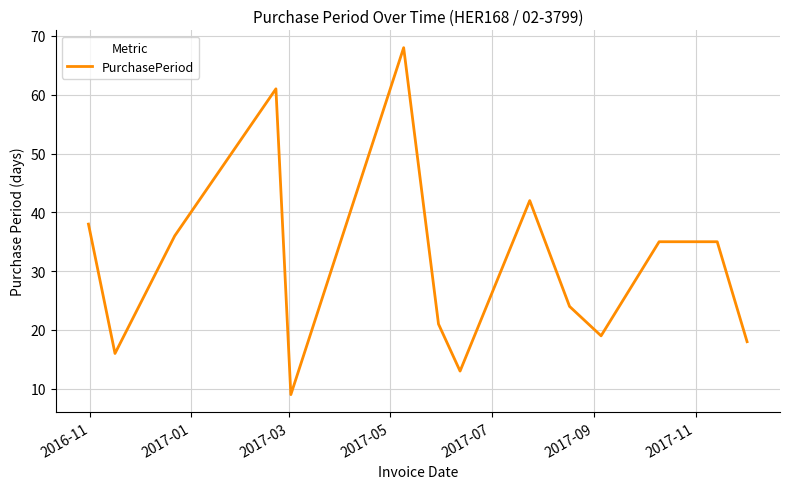

What is the difference between the maximum and minimum values?

59